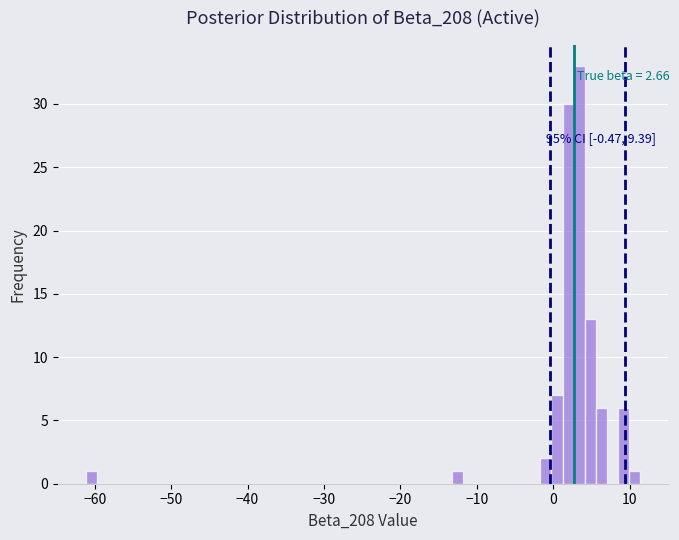

Read against the x-axis, roughly where is the centre of the tallest bar?

3